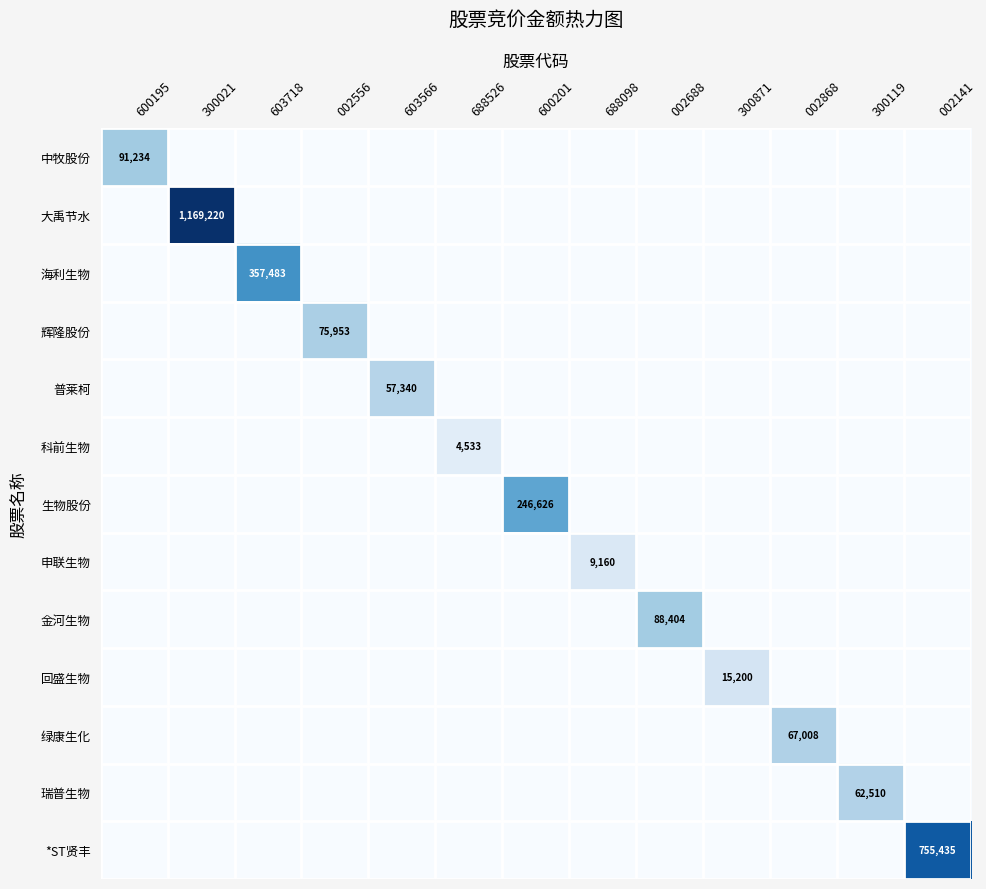

Is the value of 生物股份 at 600201 greater than the value of 瑞普生物 at 300119?

Yes